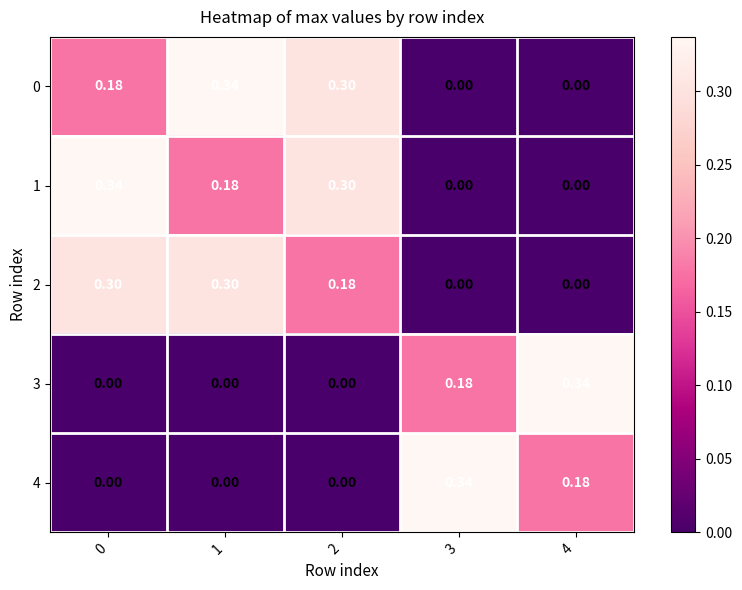

How many distinct data groups are displayed?

5